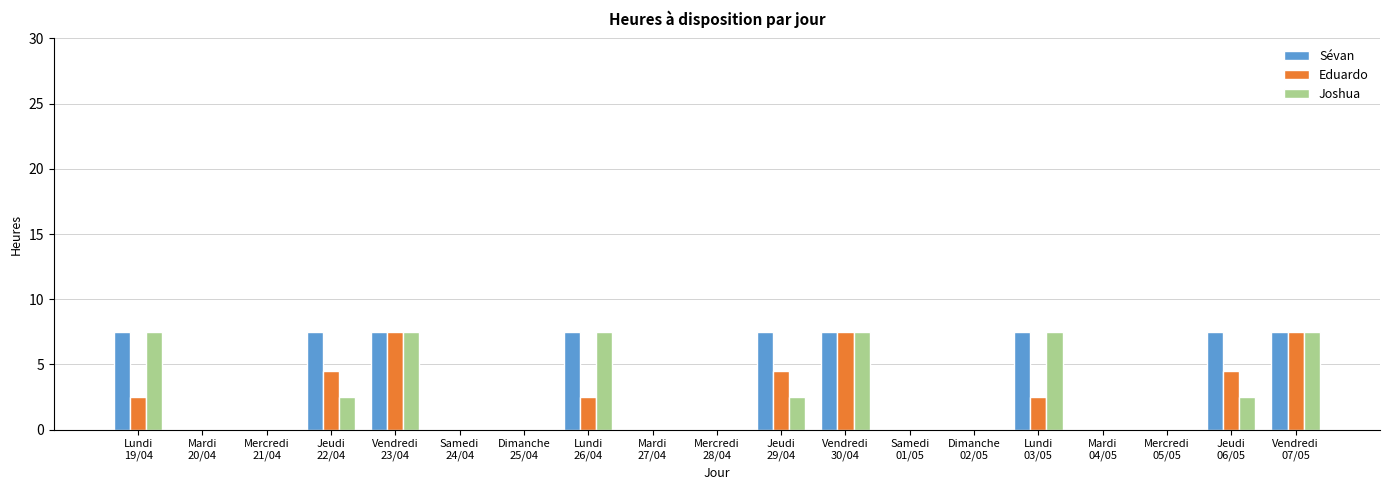

What is the difference between the Sévan values at Jeudi
06/05 and Dimanche
02/05?

7.5